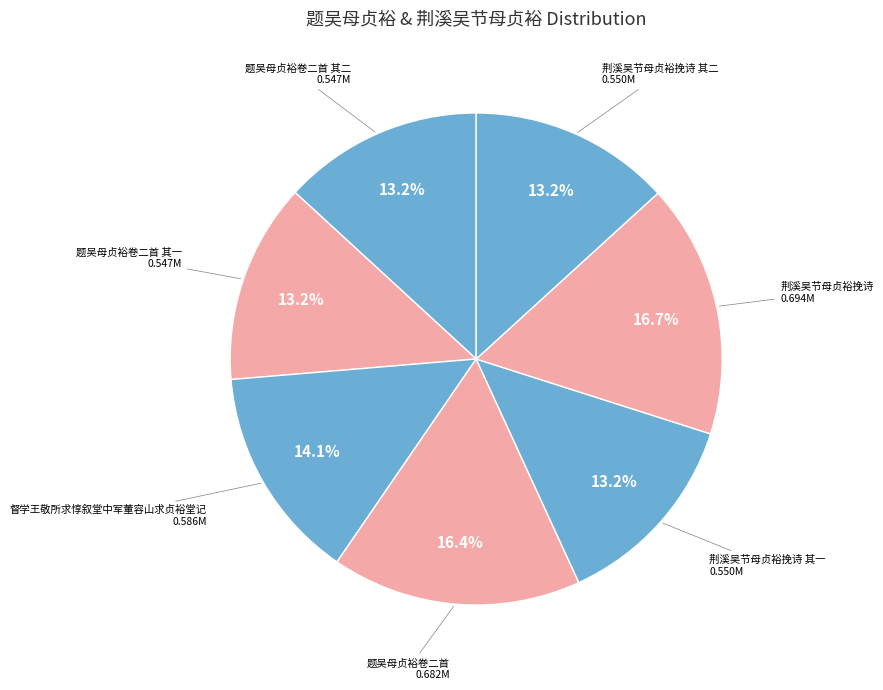

To the nearest percent, what is the difference between the largest and smallest slice percentages?

4%